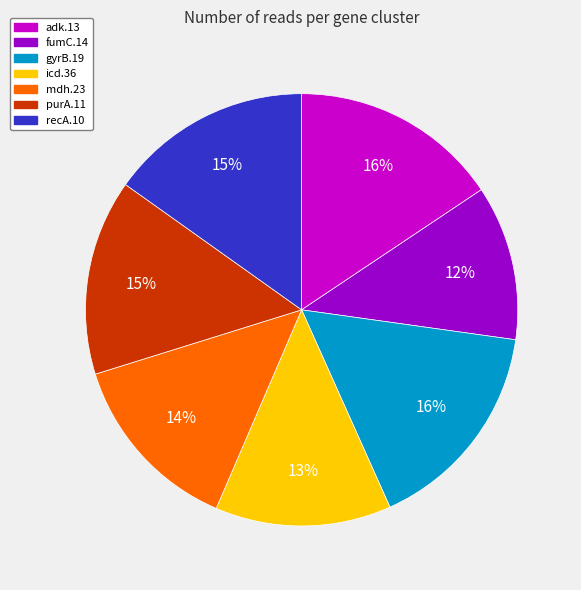

Which category has the smallest portion of the pie?

fumC.14